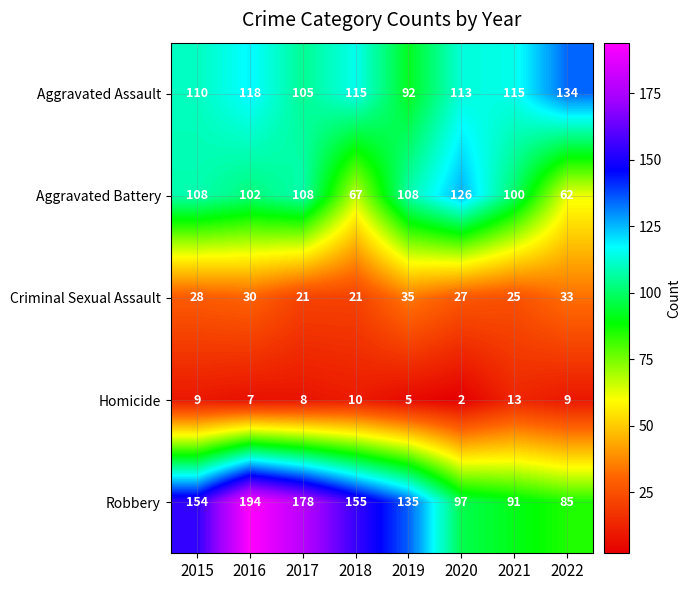

The Robbery series shows 42 at 2018. True or false?

False